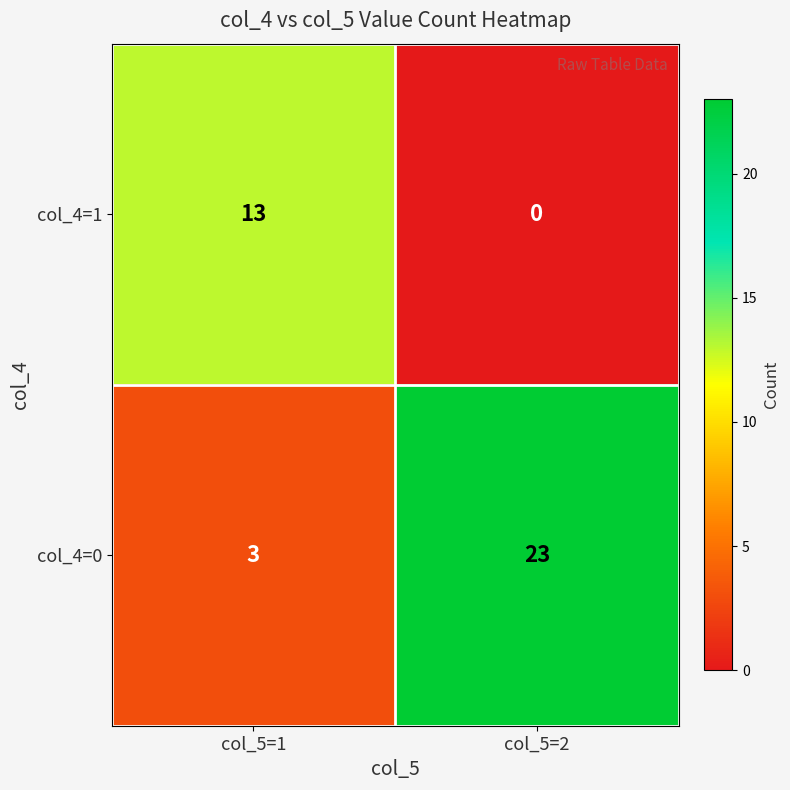

How many data points in col_4=1 are less than 13?

1